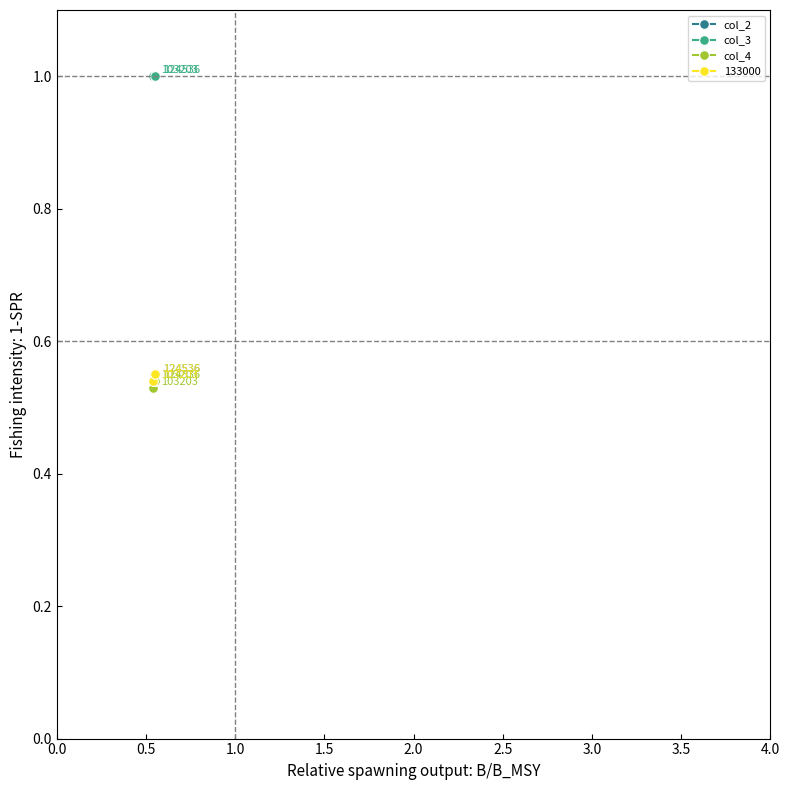

Which series has the largest total across all categories?

col_3